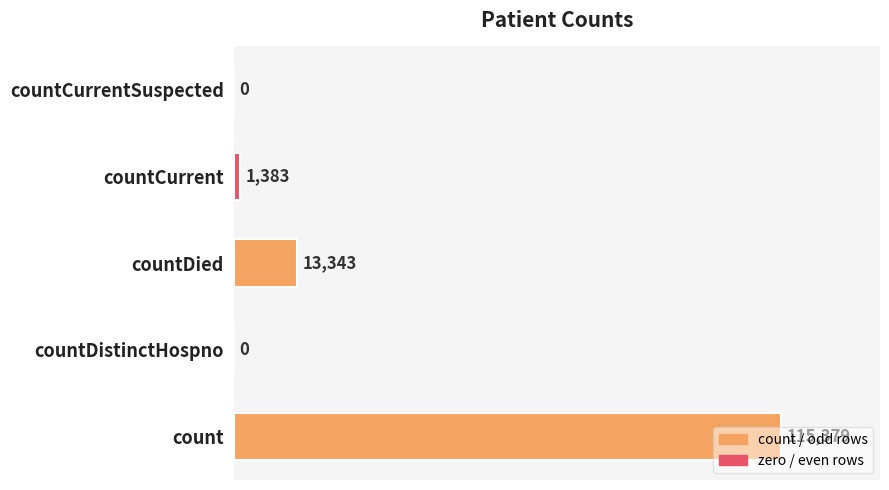

What is the maximum value shown in the chart?

115379